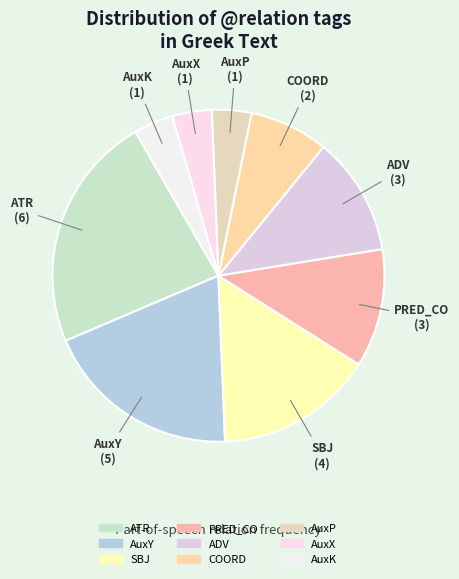

Does AuxP account for over 50% of the chart?

No